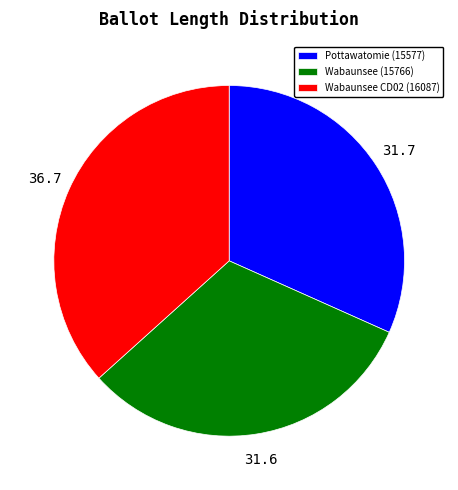

Approximately how many times larger is the value at Wabaunsee (15766) compared to Pottawatomie (15577)?

1.0